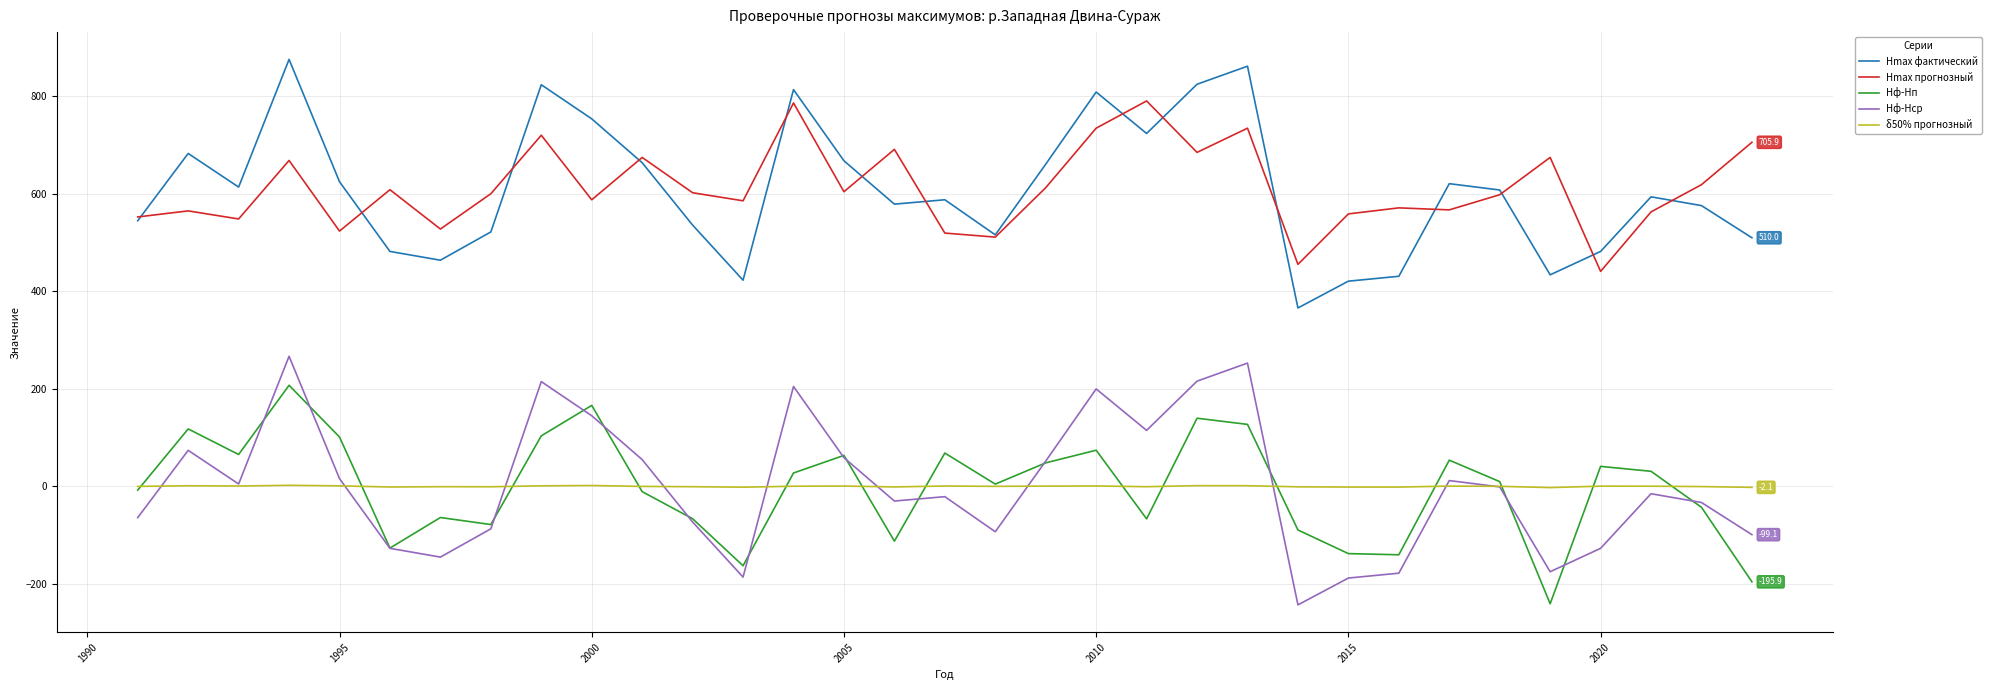

True or false: Hmax прогнозный and δ50% прогнозный cross at least once.

False